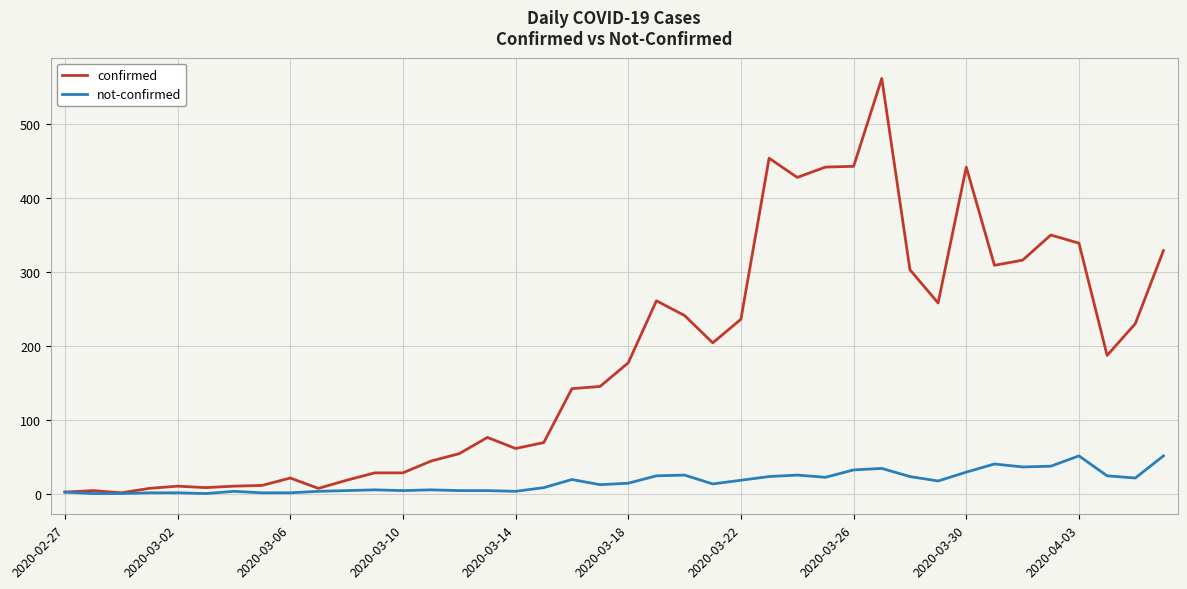

What is the difference between the maximum and minimum values in the not-confirmed series?

51